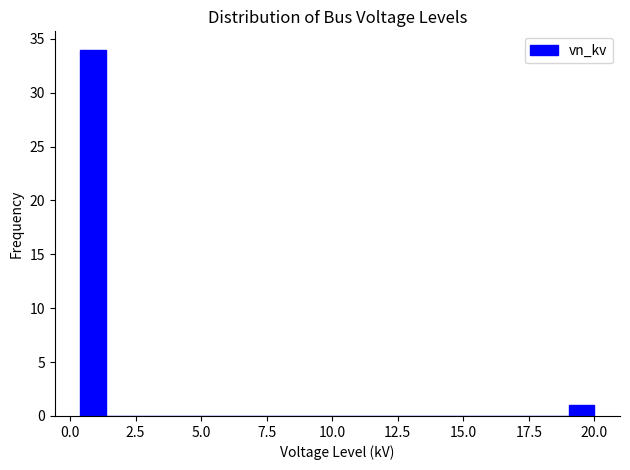

Read against the x-axis, roughly where is the centre of the tallest bar?

1.0